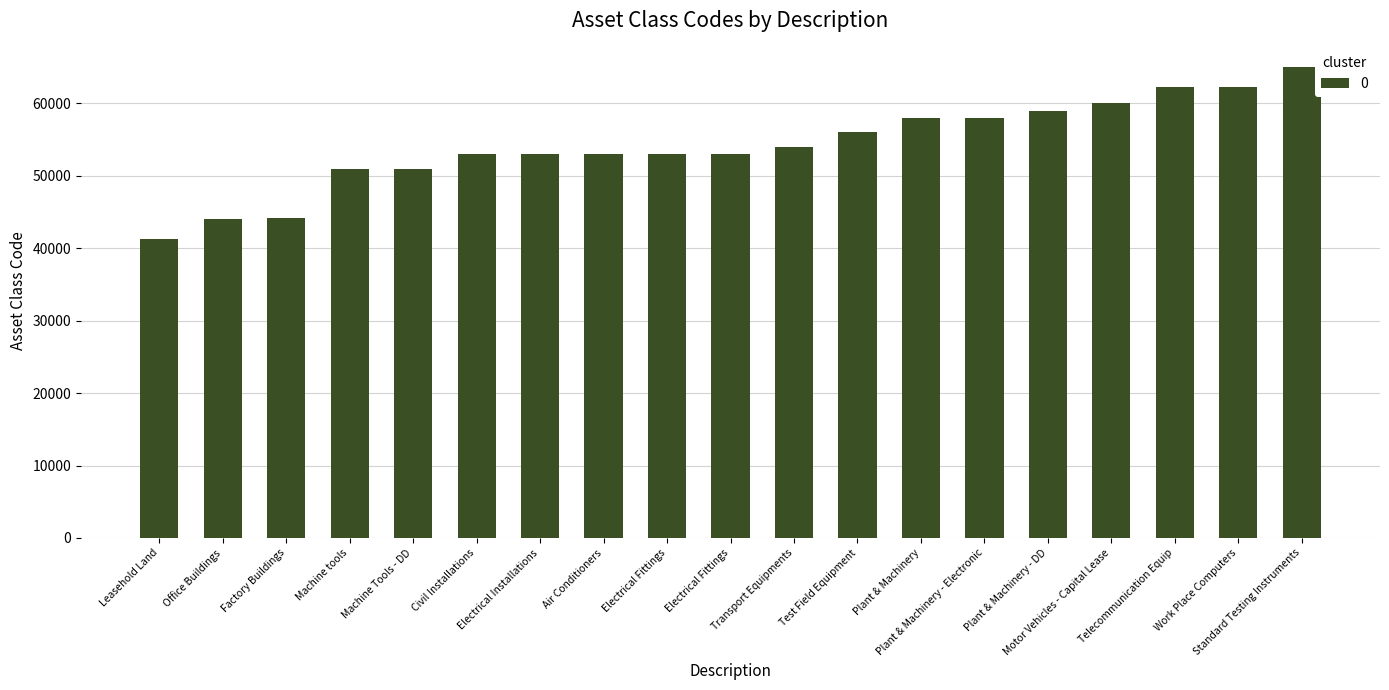

Rank the categories by value from lowest to highest.

Leasehold Land, Office Buildings, Factory Buildings, Machine tools, Machine Tools - DD, Civil Installations, Electrical Installations, Air Conditioners, Electrical Fittings, Electrical Fittings, Transport Equipments, Test Field Equipment, Plant & Machinery, Plant & Machinery - Electronic, Plant & Machinery - DD, Motor Vehicles - Capital Lease, Telecommunication Equip, Work Place Computers, Standard Testing Instruments